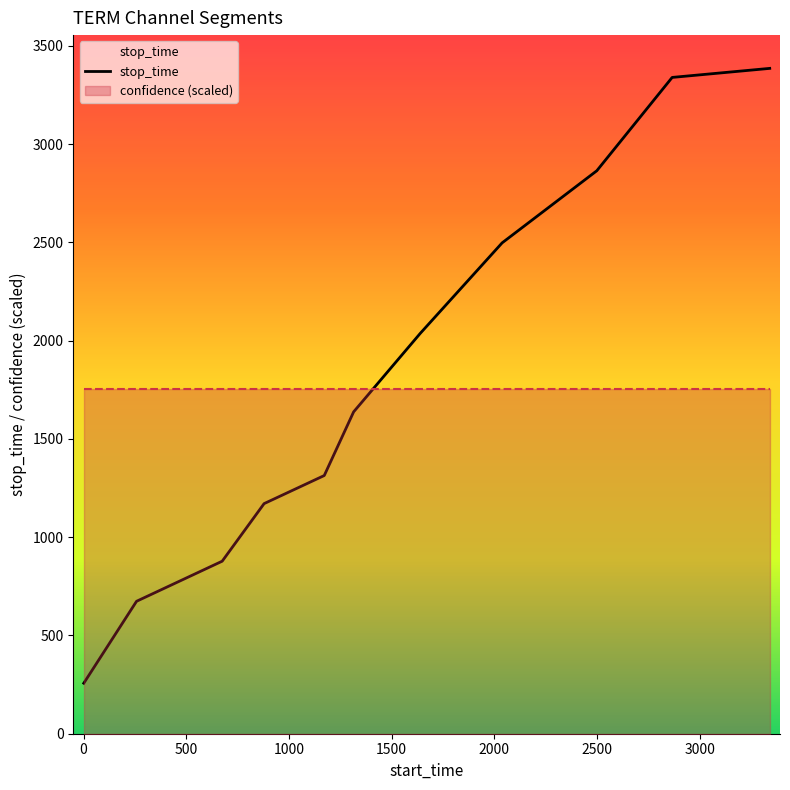

At which label is the value closest to 1821?

1315